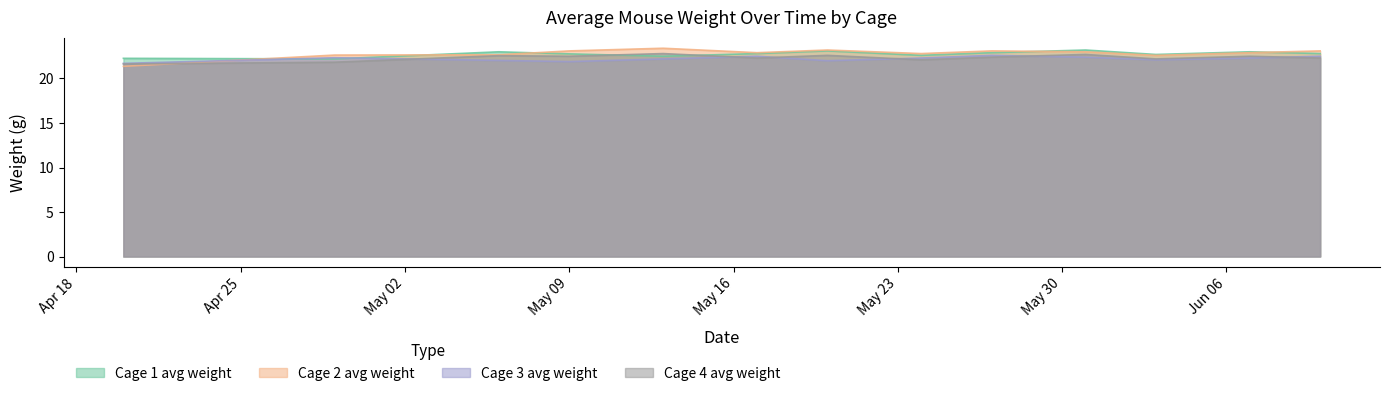

Reading left to right, extract all data points from this chart.

Cage 1 avg weight: 22.3	22.2	23.0	22.8	22.5	22.8	23.1	22.6	22.9	23.2	22.7	23.0	22.8
Cage 2 avg weight: 21.4	22.6	22.7	23.1	23.4	22.9	23.2	22.8	23.1	23.0	22.6	22.9	23.1
Cage 3 avg weight: 21.7	22.3	22.0	21.9	22.2	22.5	22.0	22.3	22.6	22.4	22.1	22.3	22.5
Cage 4 avg weight: 21.6	21.8	22.6	22.5	22.8	22.3	22.6	22.1	22.4	22.7	22.2	22.5	22.3